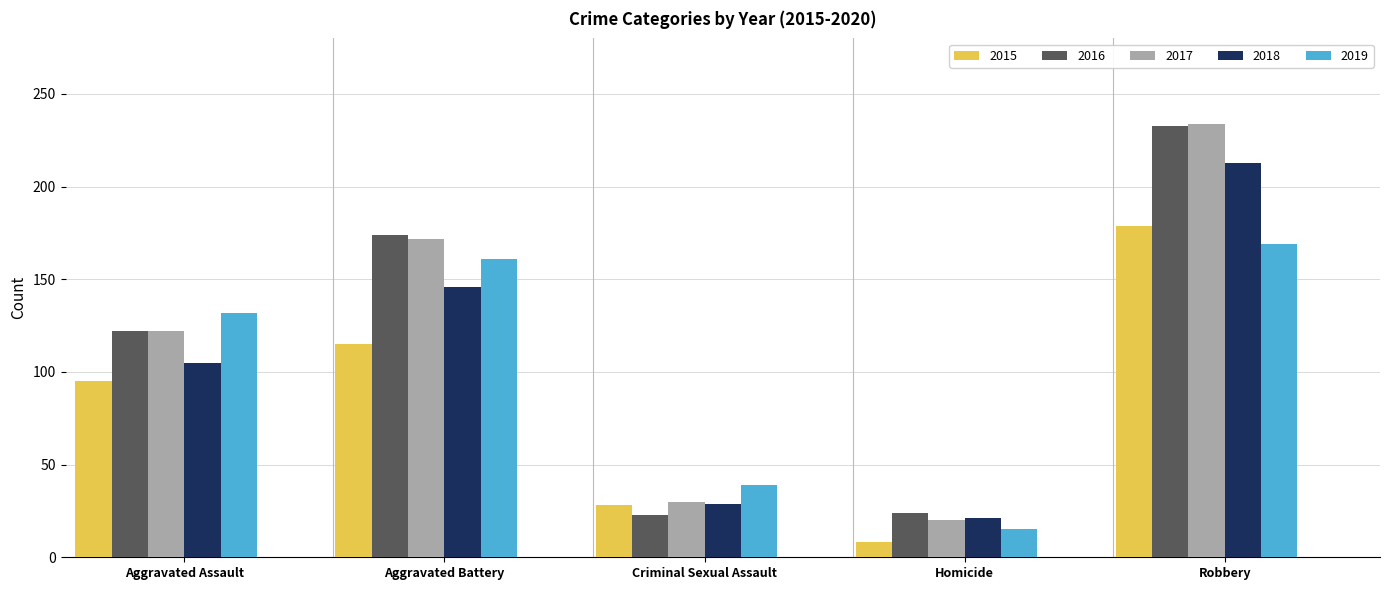

Which series changed the most between Criminal Sexual Assault and Robbery?

2016